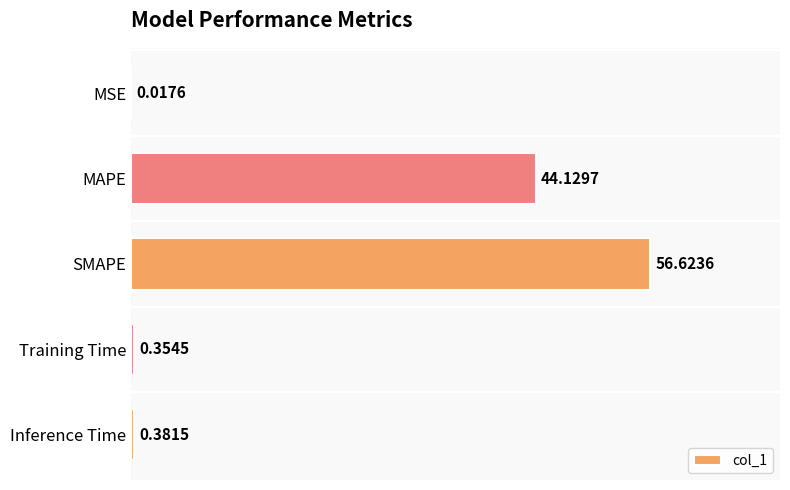

Are the bars horizontal?

Yes